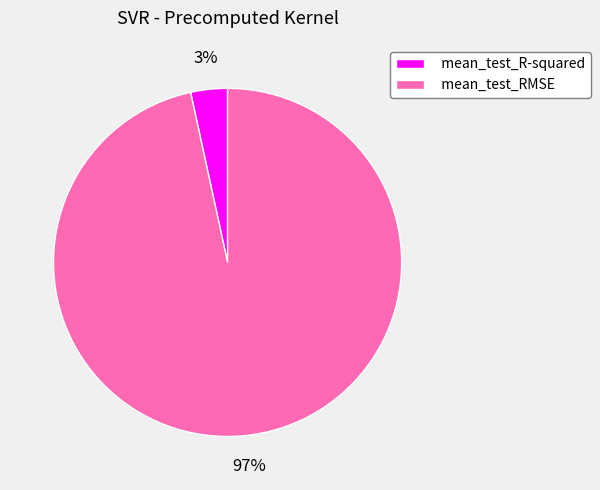

Between mean_test_R-squared and mean_test_RMSE, which is larger?

mean_test_RMSE